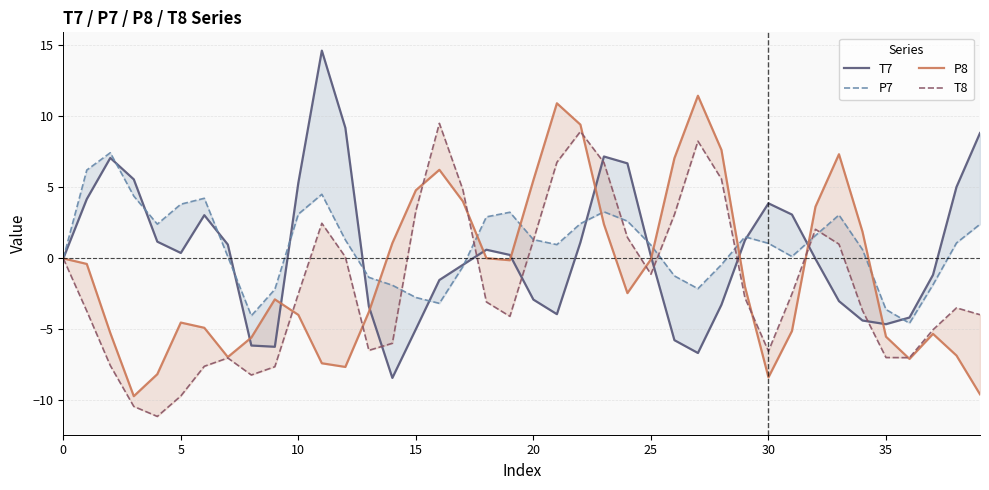

What are all the series names shown in the legend?

T7, P7, P8, T8